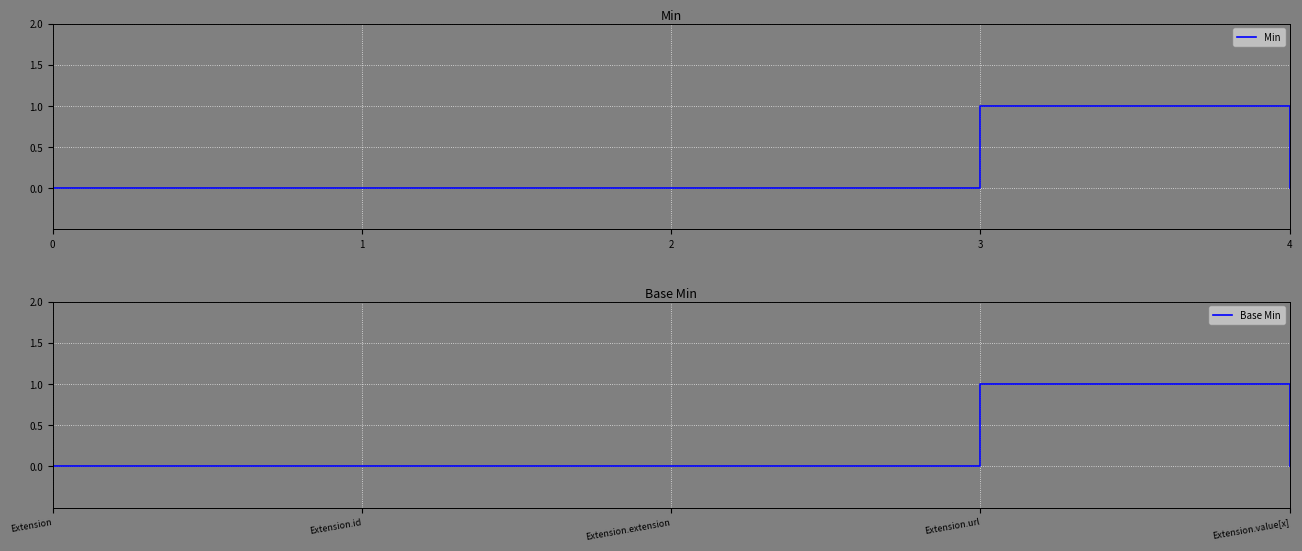

Which series has the largest range (max minus min)?

Min